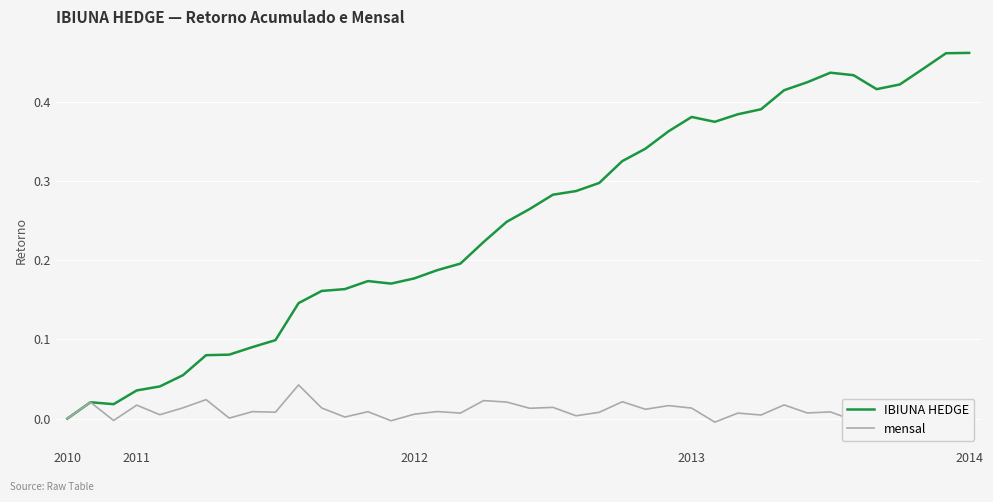

Is this an area chart (filled region under the line)?

No